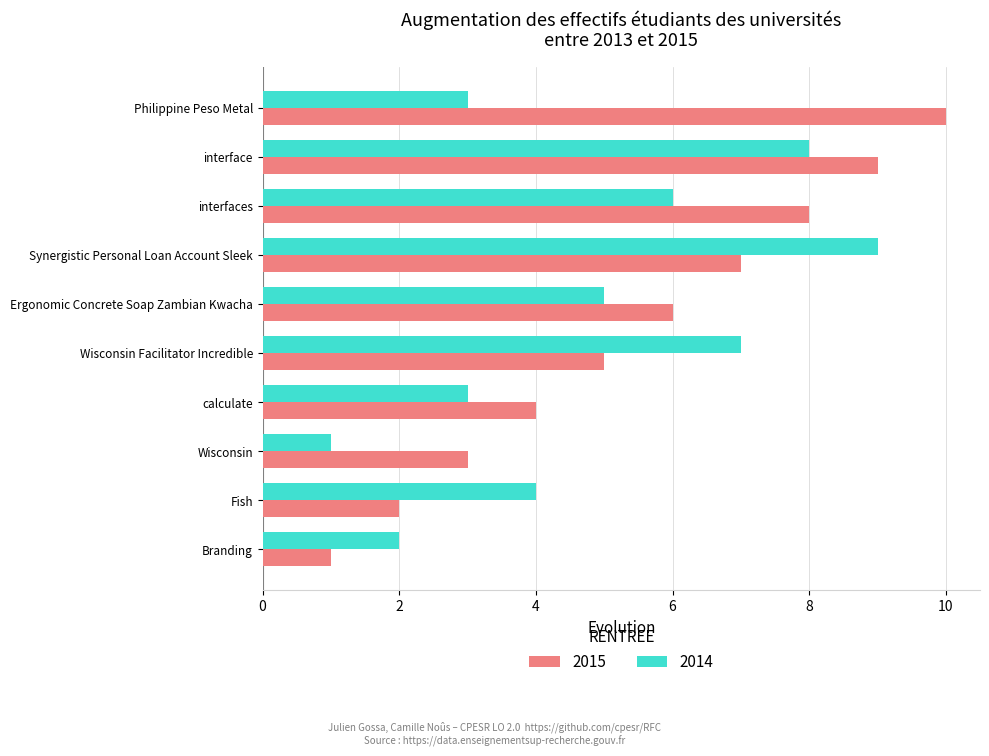

At which label does 2014 reach its peak?

Synergistic Personal Loan Account Sleek